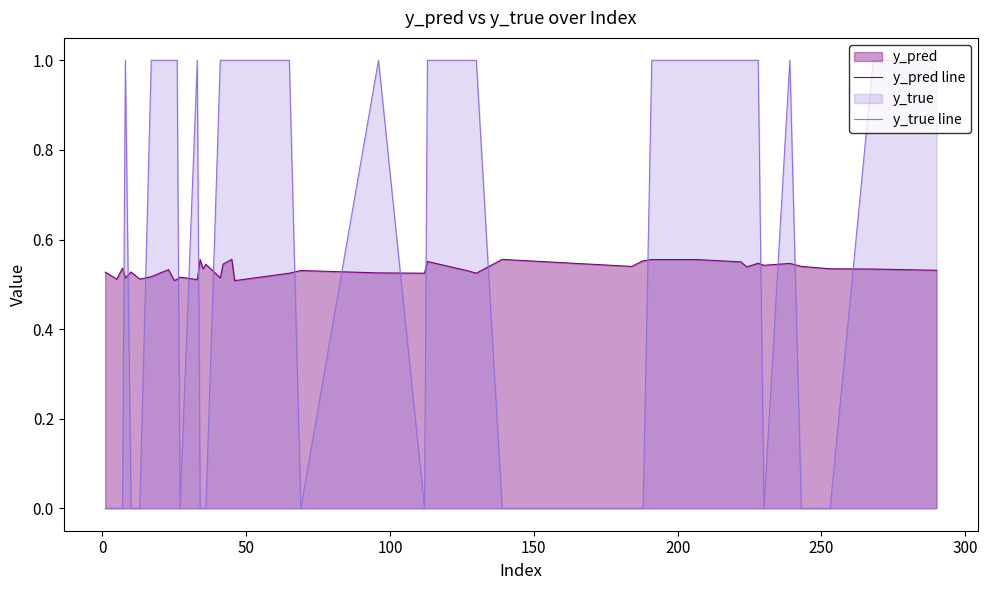

What is the highest value of the y_true line series?

1.0